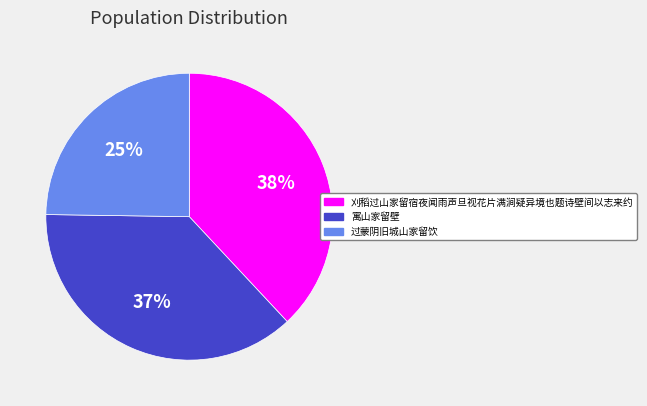

What is the smallest slice in the pie chart?

过蒙阴旧城山家留饮